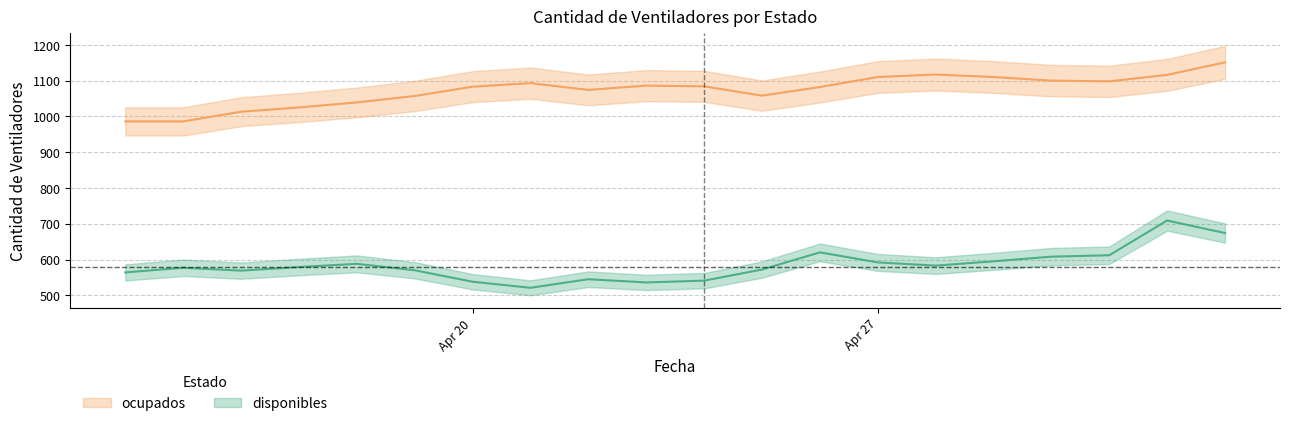

List the series in order of their peak value, highest first.

ocupados, disponibles